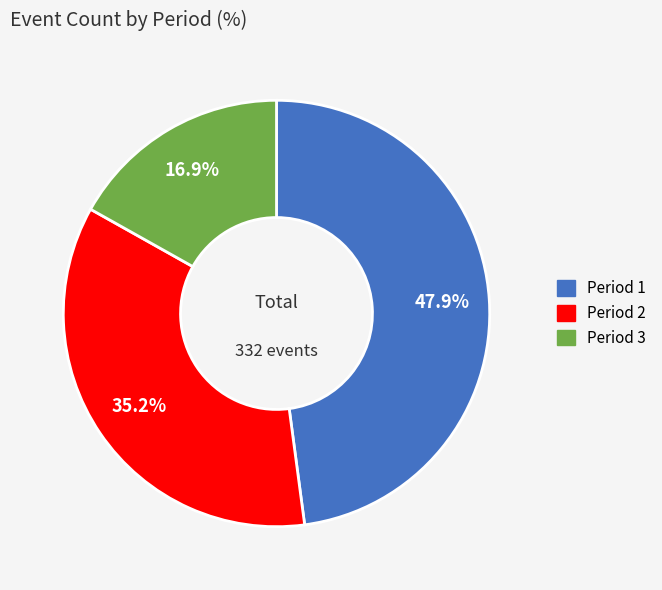

Does any single category account for the majority?

No